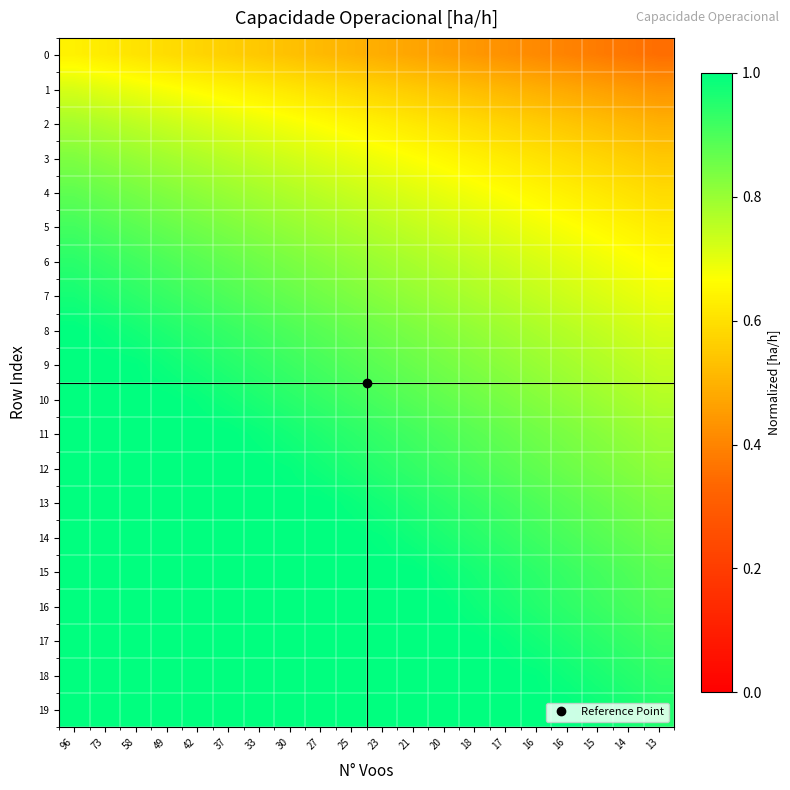

Rank the series by their maximum value, from lowest to highest.

0, 1, 2, 3, 4, 5, 6, 7, 8, 9, 10, 11, 12, 13, 14, 15, 16, 17, 18, 19